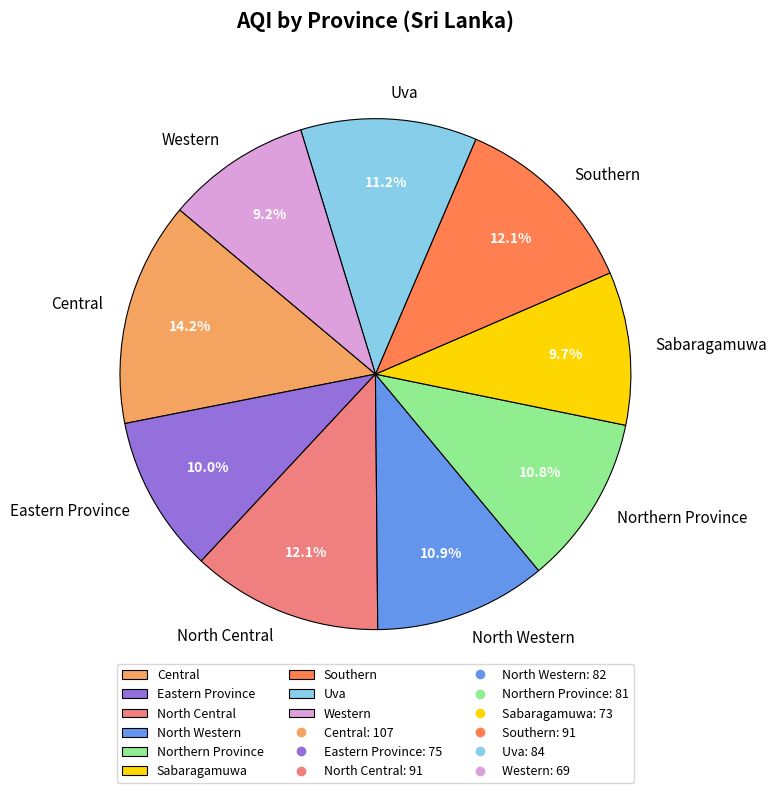

Which has a higher value, North Central or Sabaragamuwa?

North Central